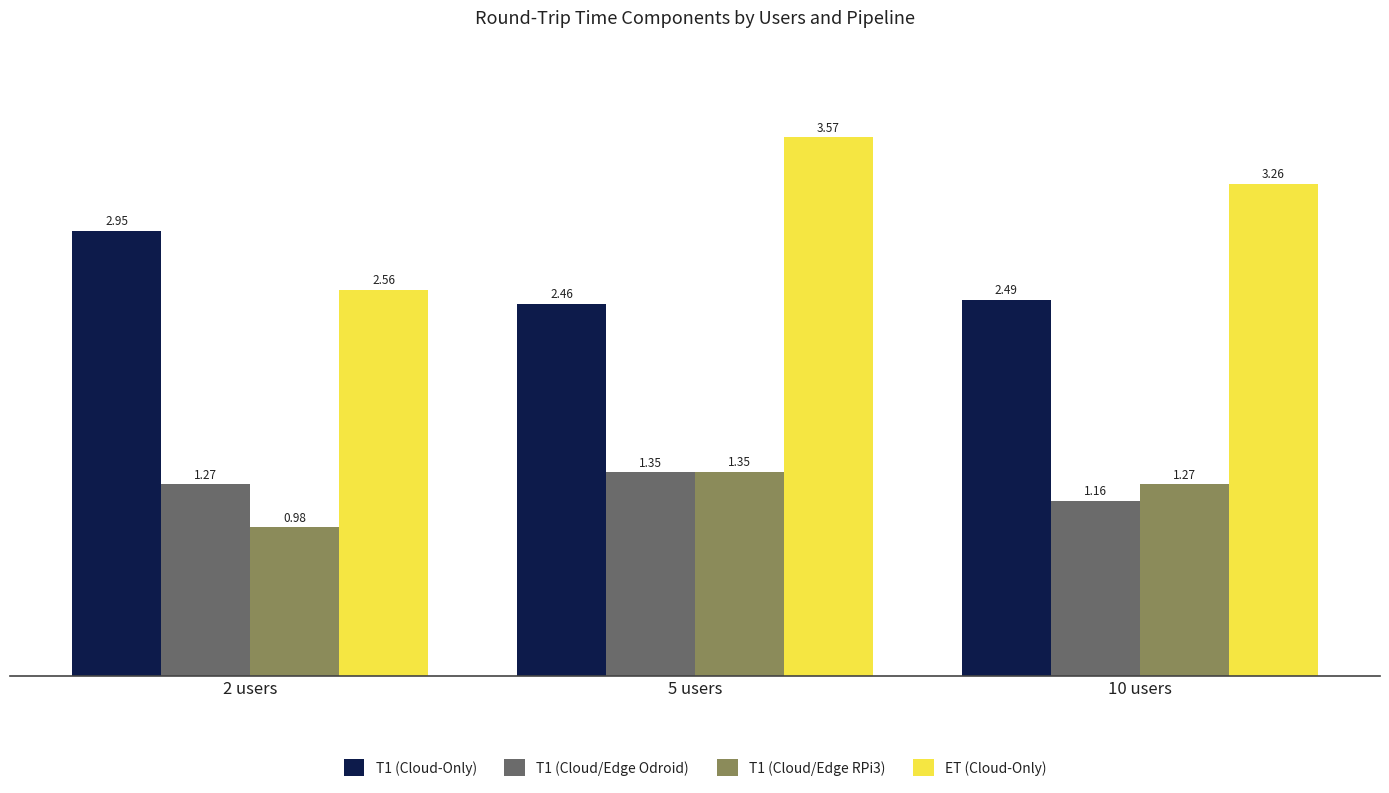

What is the spread (max minus min) of values at 5 users?

2.2